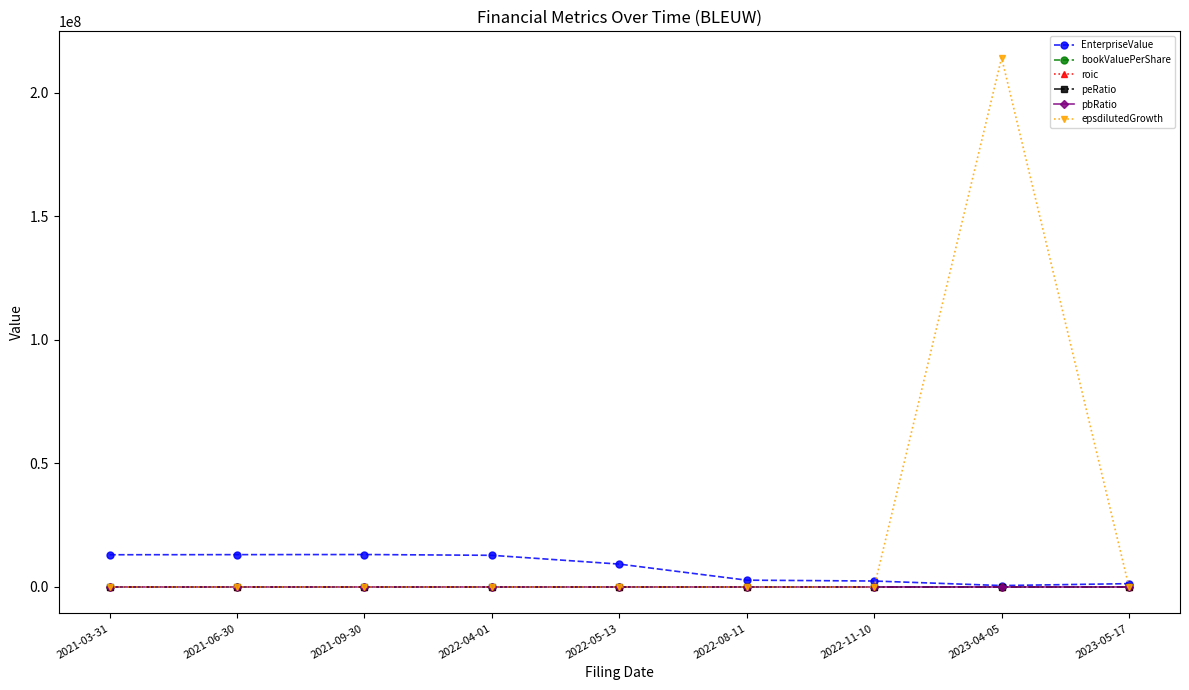

Which series has the largest total across all categories?

epsdilutedGrowth